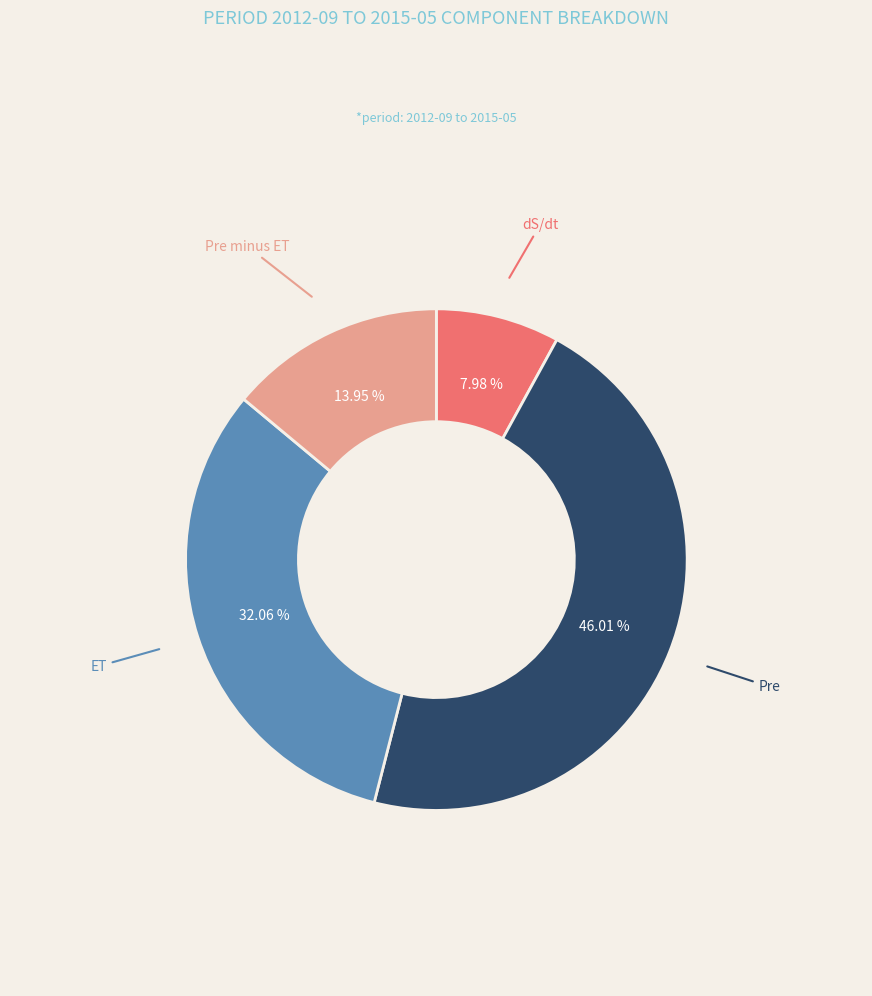

Does dS/dt account for over 50% of the chart?

No